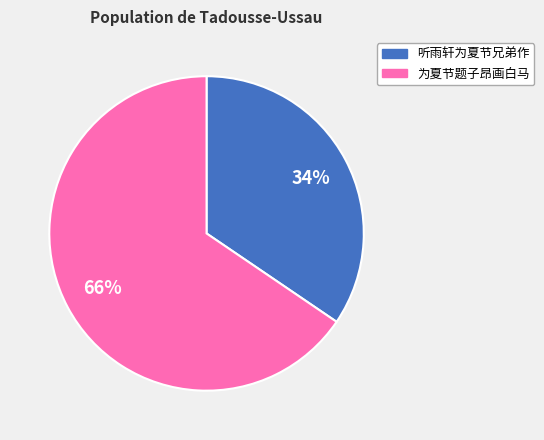

Count the number of slices in the pie.

2